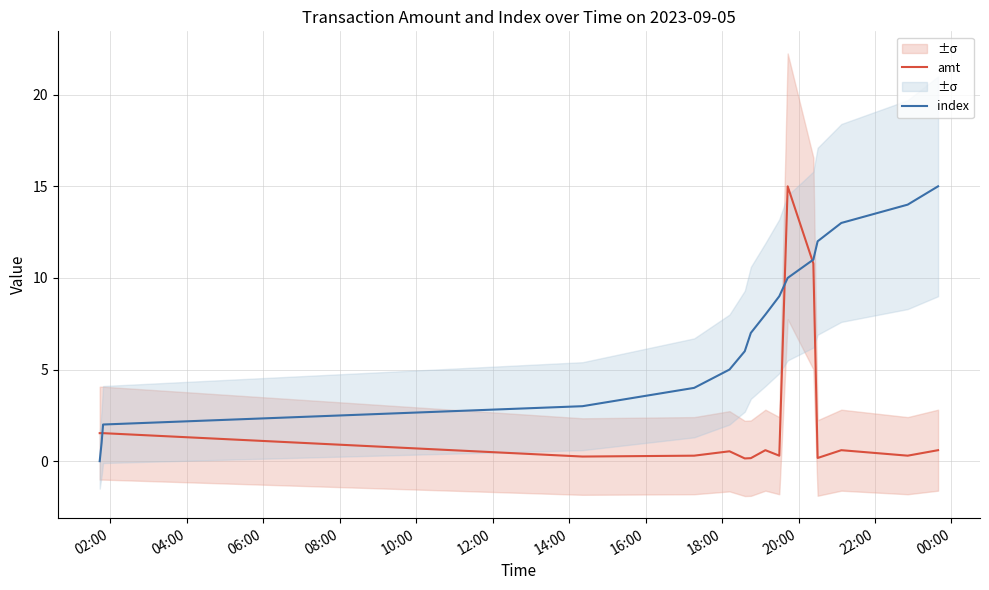

Is this an area chart (filled region under the line)?

No